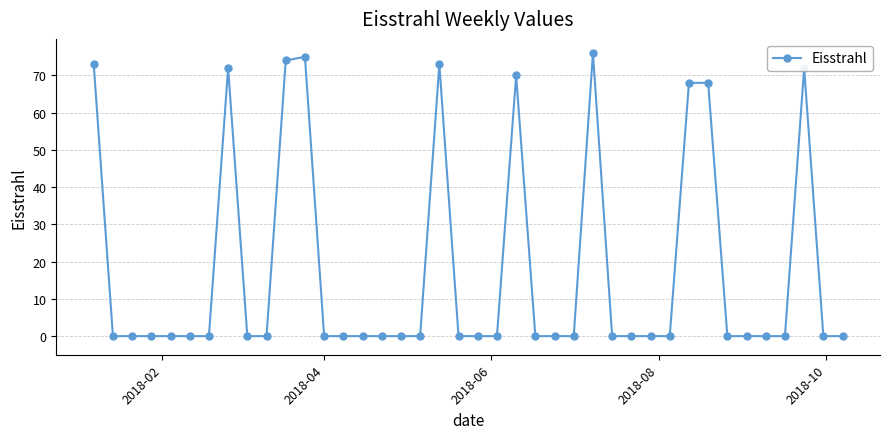

What is the value of the 8th point from the left?

72